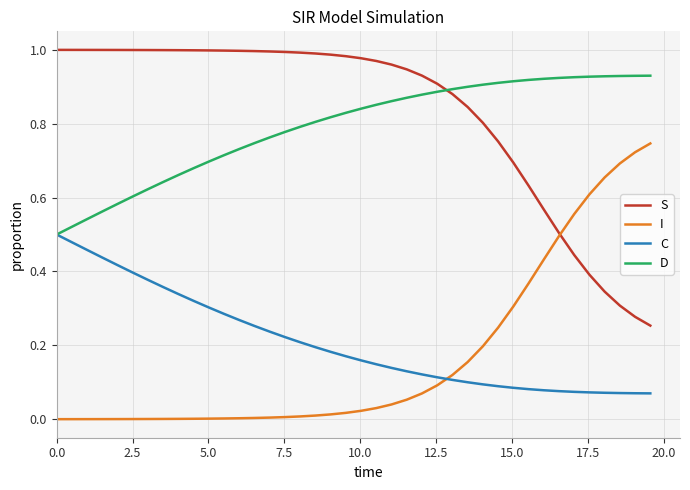

True or false: I and D cross at least once.

False